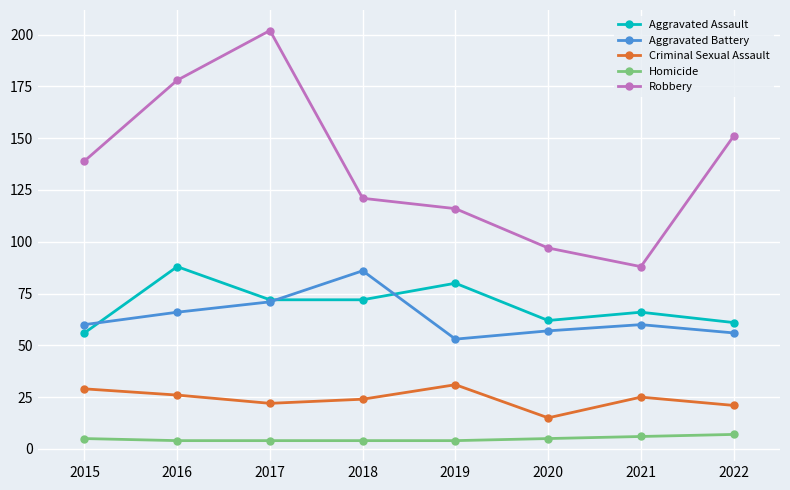

True or false: Criminal Sexual Assault and Homicide cross at least once.

False